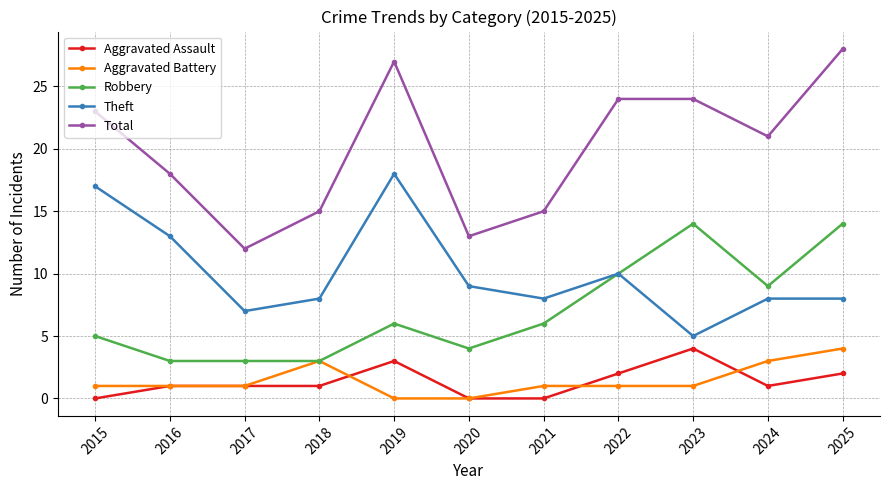

What is the difference between the maximum and minimum values in the Aggravated Battery series?

4